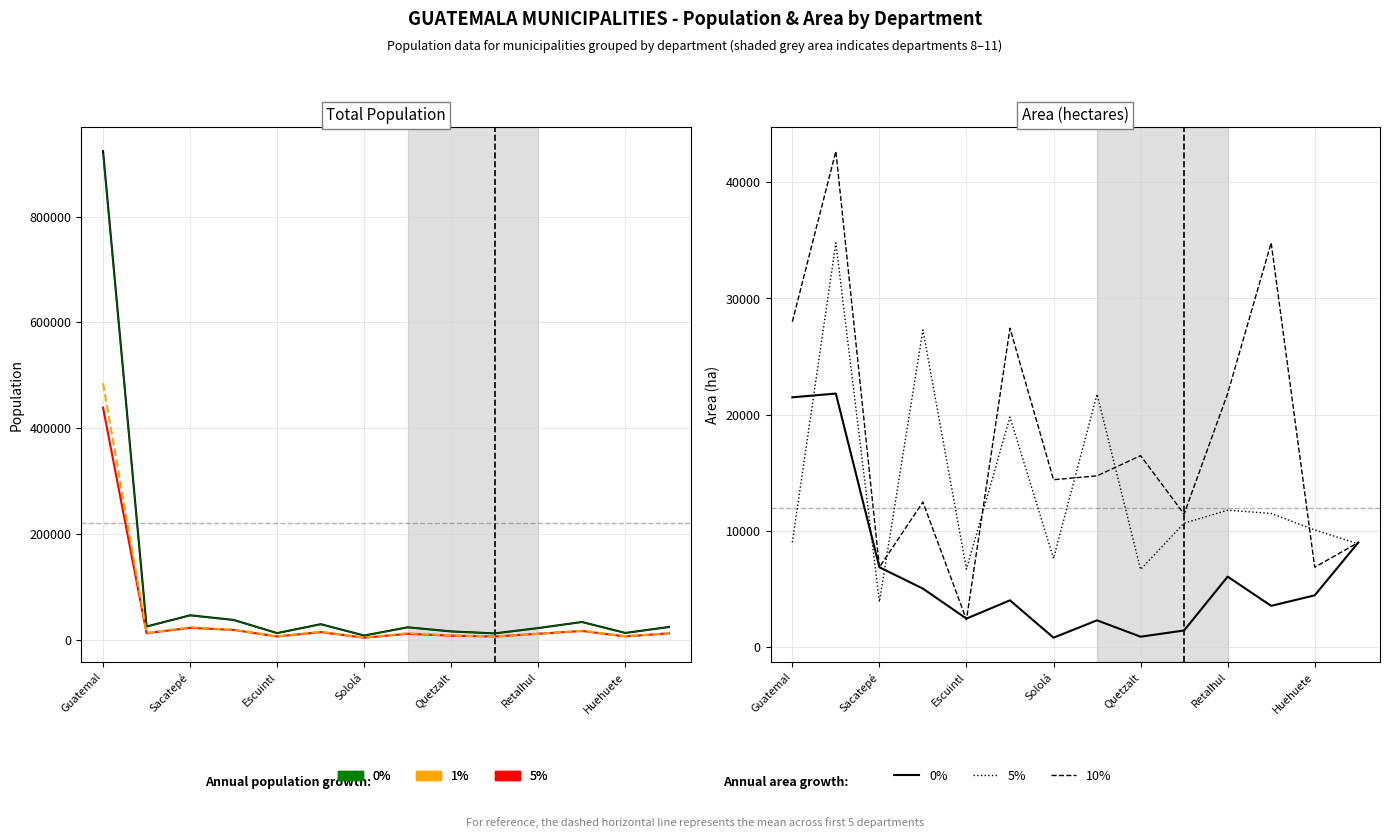

At which category does 0% reach its first local peak?

Sacatepé